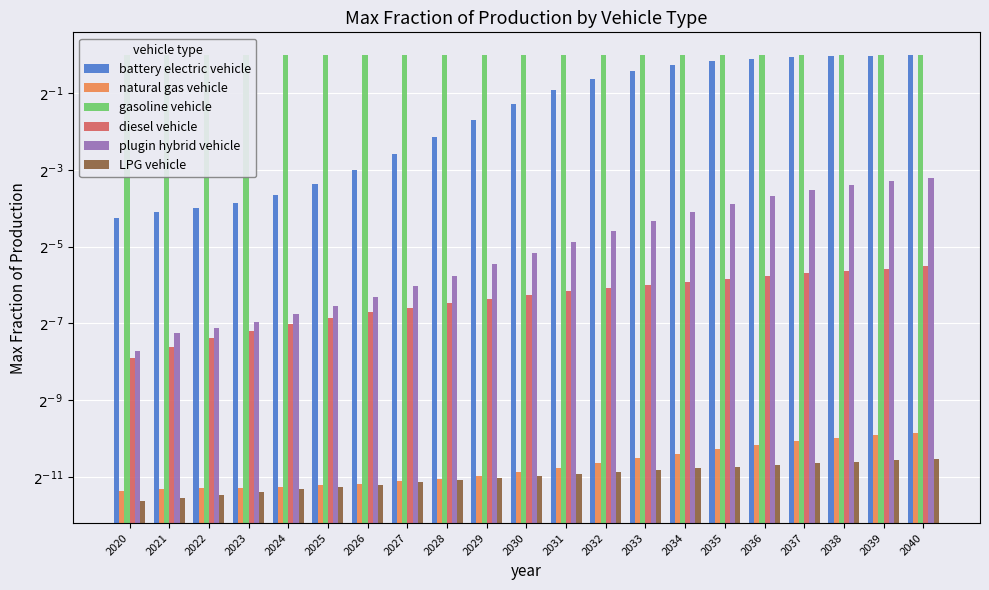

What is the sum of all battery electric vehicle values?

10.1